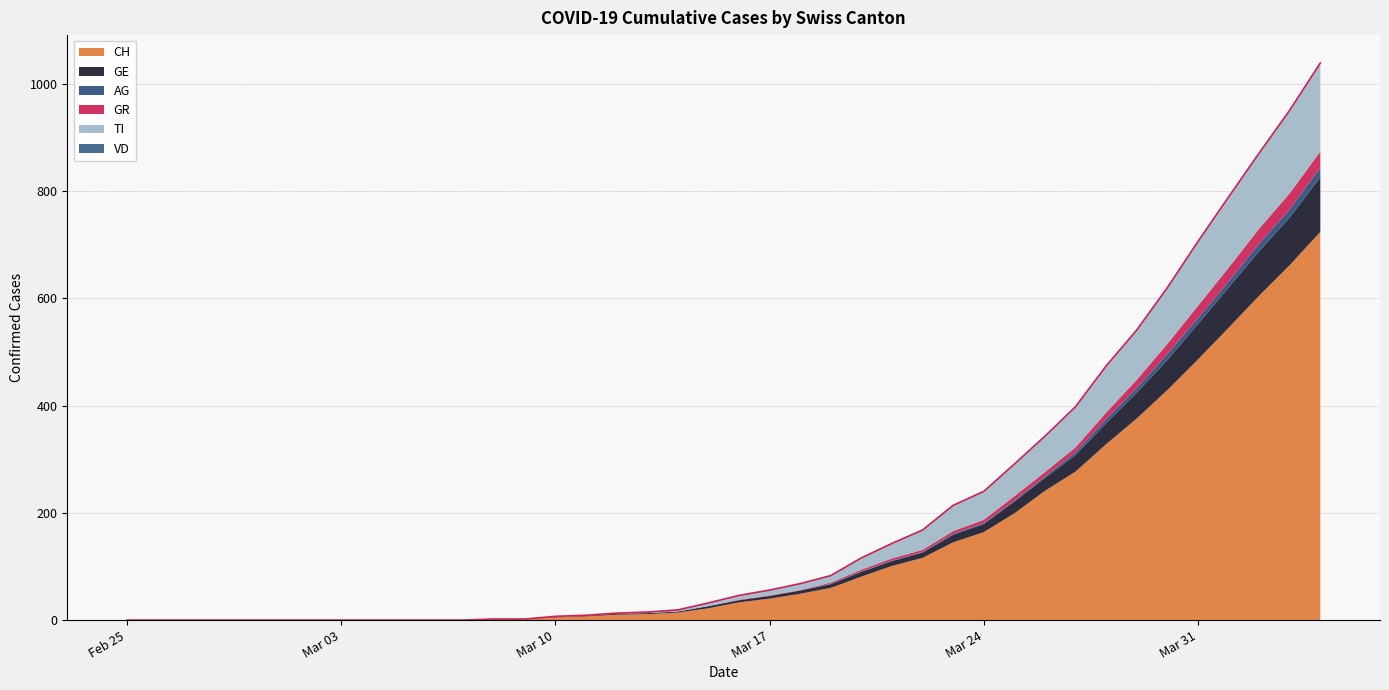

Rank the series at 2020-03-23 from lowest to highest value.

VD, AG, GR, GE, TI, CH